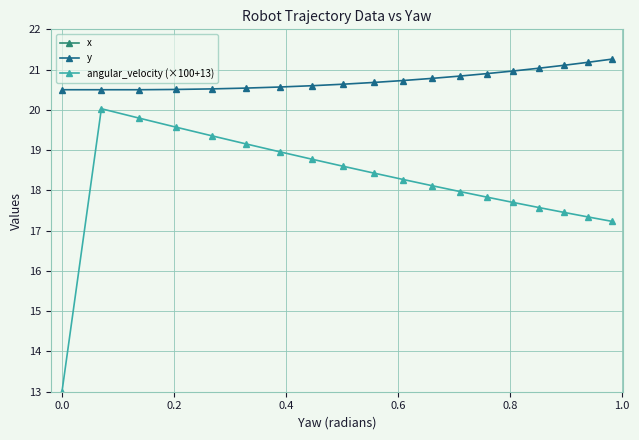

Does the chart have visible grid lines?

Yes